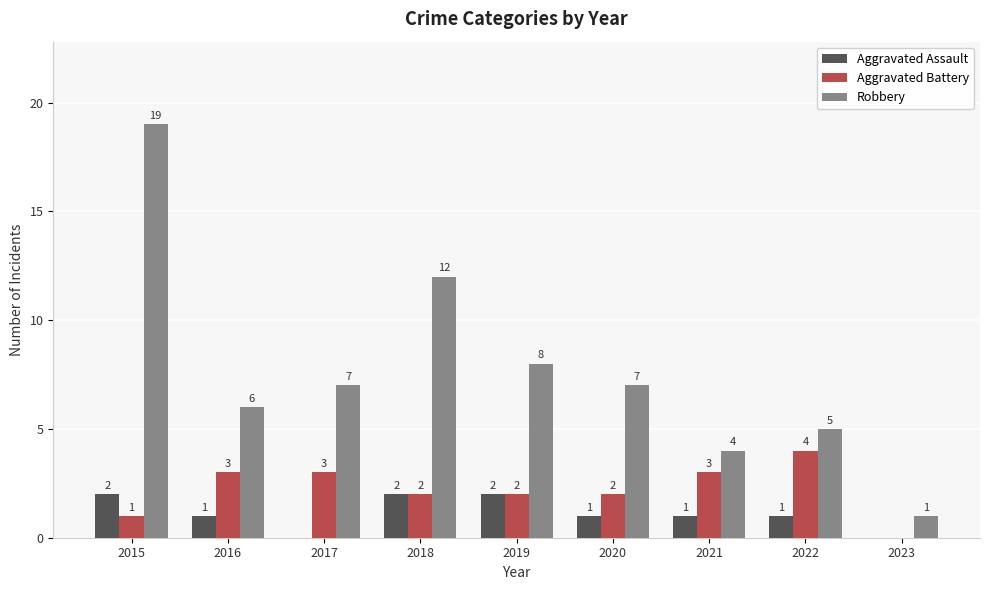

At which category does the chart reach its peak across all series?

2015